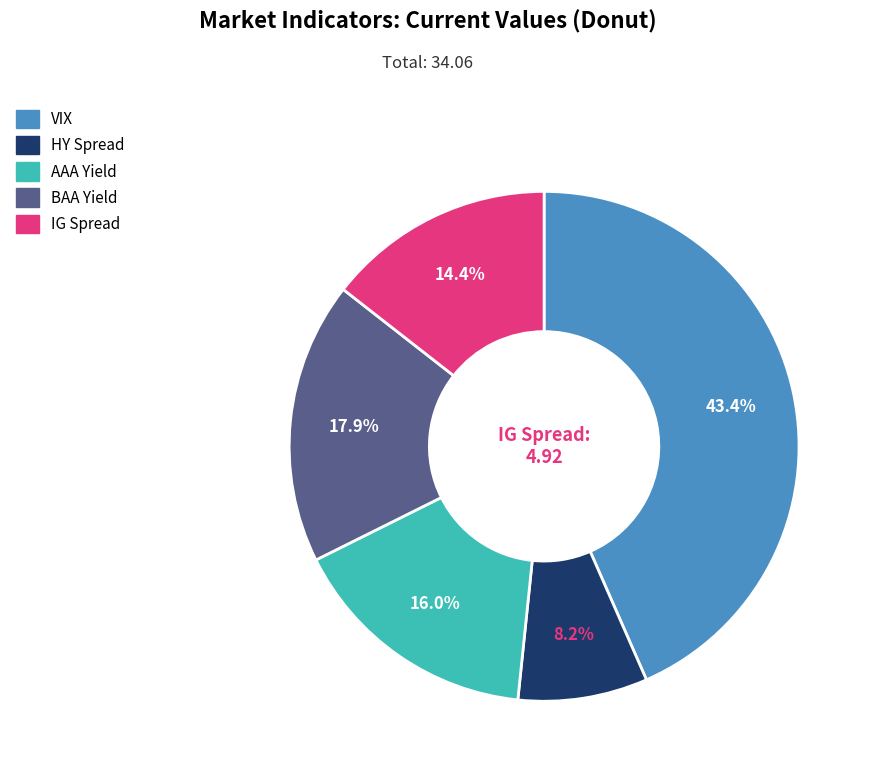

The IG Spread slice represents 5% of the pie. True or false?

False